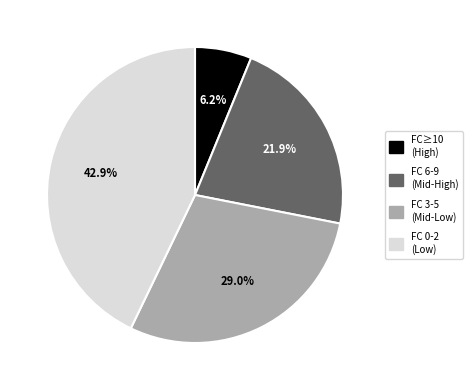

Does any single category account for the majority?

No